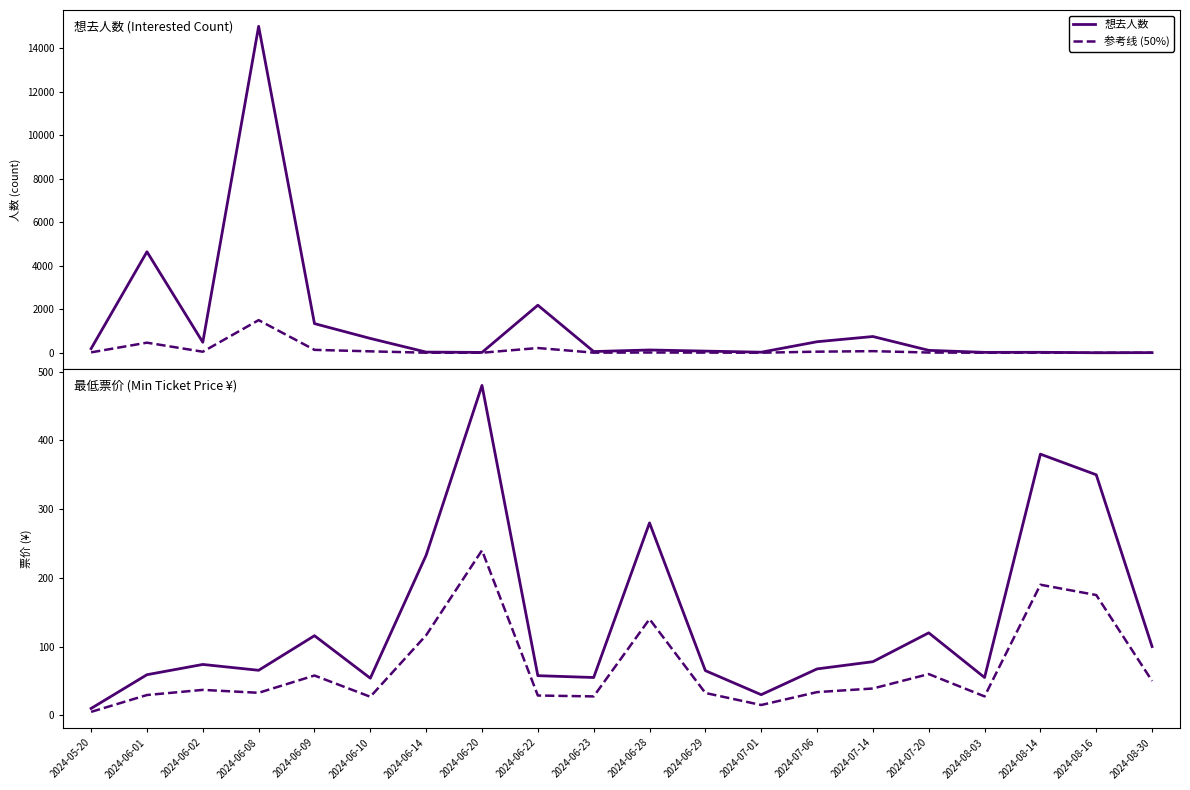

Which series changed the most between 2024-06-01 and 2024-06-29?

想去人数